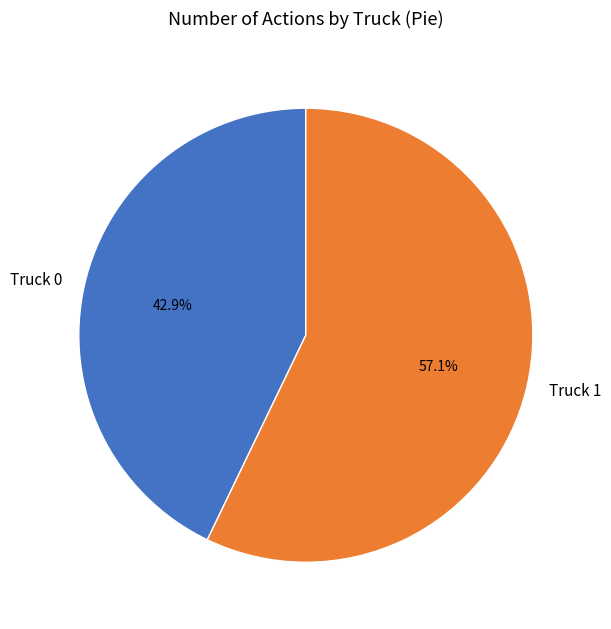

Does any single category account for the majority?

Yes